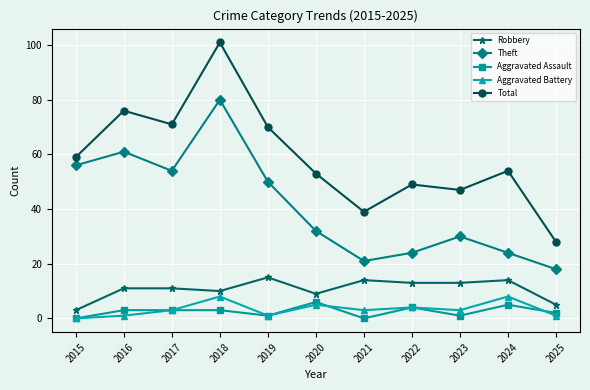

What is the difference between the highest and lowest values at 2025?

27